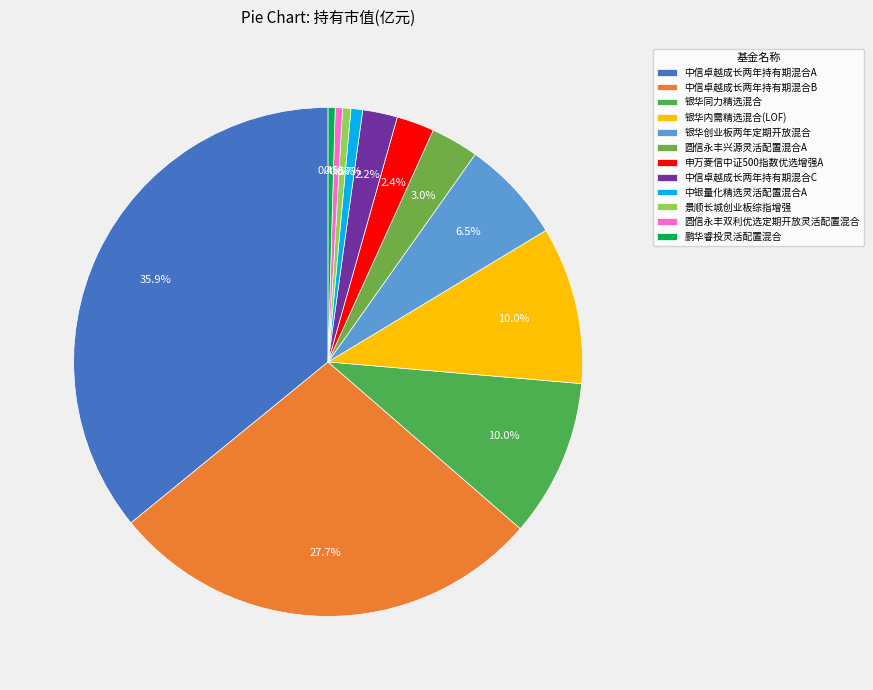

Between 银华同力精选混合 and 景顺长城创业板综指增强, which is larger?

银华同力精选混合